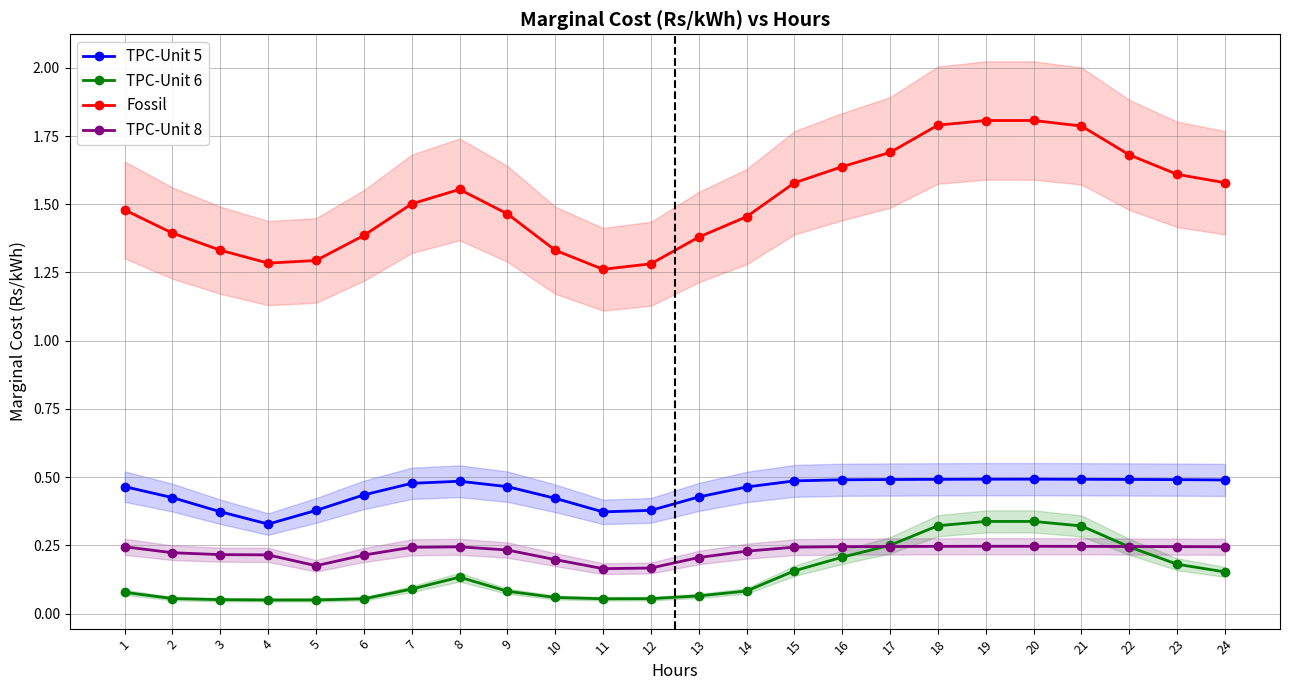

What are all the series names shown in the legend?

TPC-Unit 5, TPC-Unit 6, Fossil, TPC-Unit 8